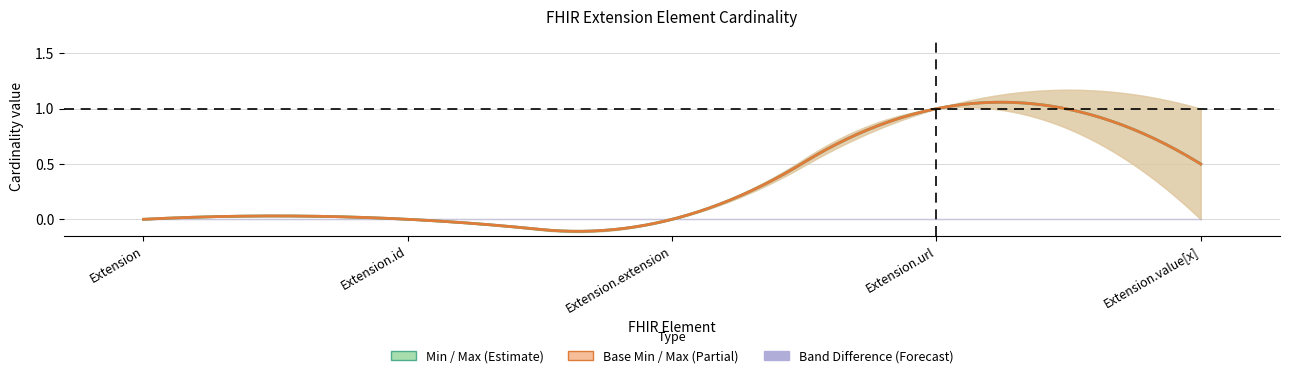

Reading left to right, what are all the values shown in this chart?

Min: Extension=0	Extension.id=0	Extension.extension=0	Extension.url=1	Extension.value[x]=0
Max: Extension=0	Extension.id=0	Extension.extension=0	Extension.url=1	Extension.value[x]=1
Base Min: Extension=0	Extension.id=0	Extension.extension=0	Extension.url=1	Extension.value[x]=0
Base Max: Extension=0	Extension.id=0	Extension.extension=0	Extension.url=1	Extension.value[x]=1